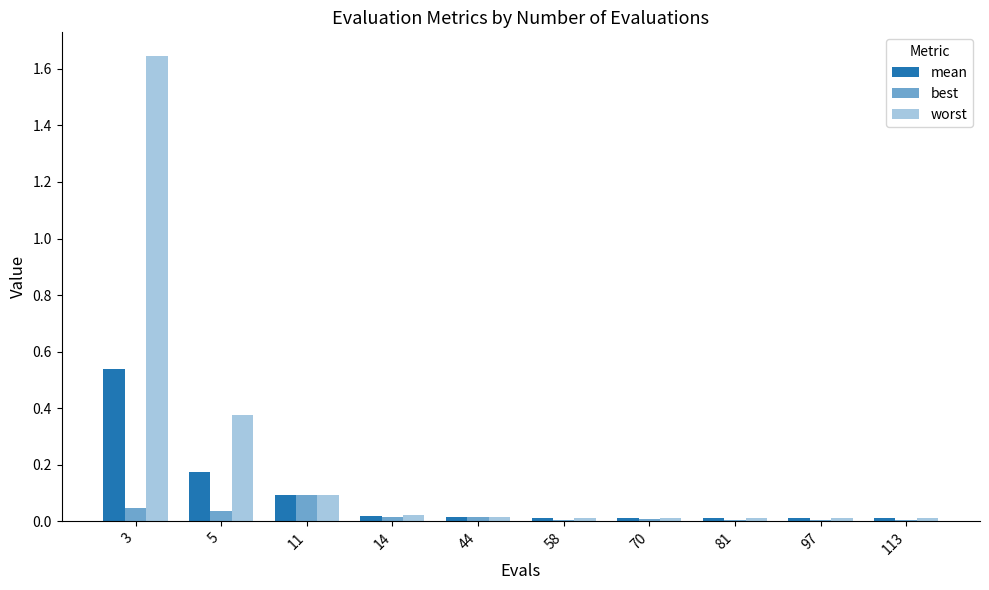

How many bars are there in each group?

3